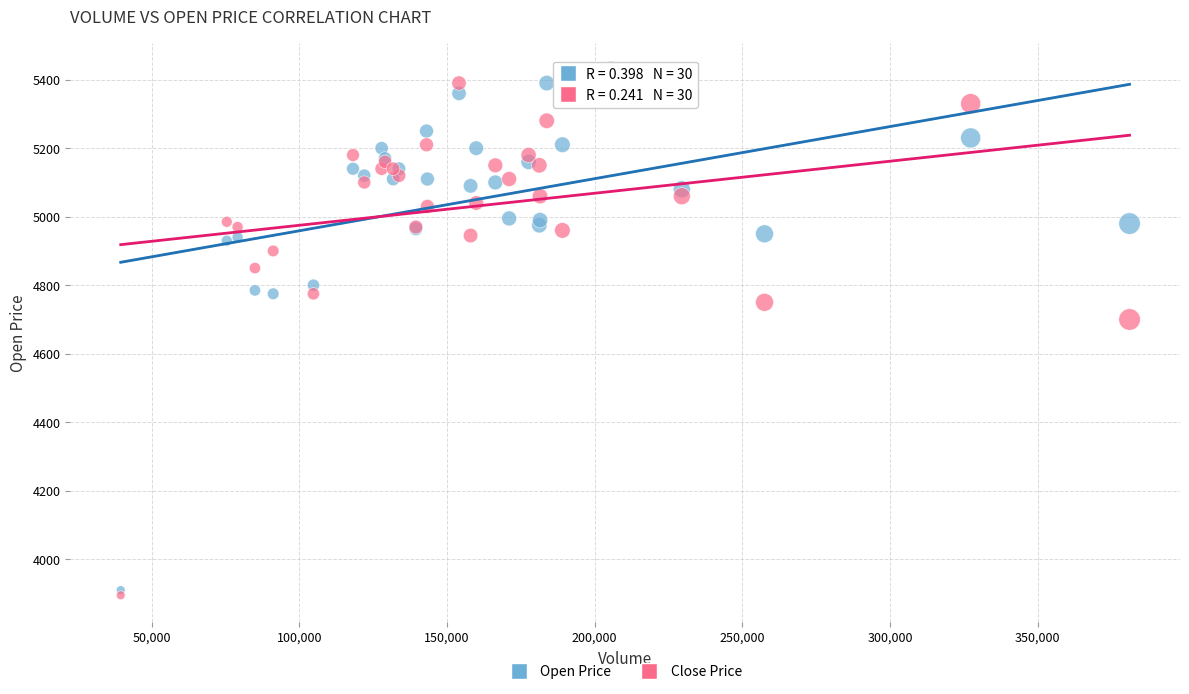

In the Close Price series, what Y value is closest to 4642?

4700